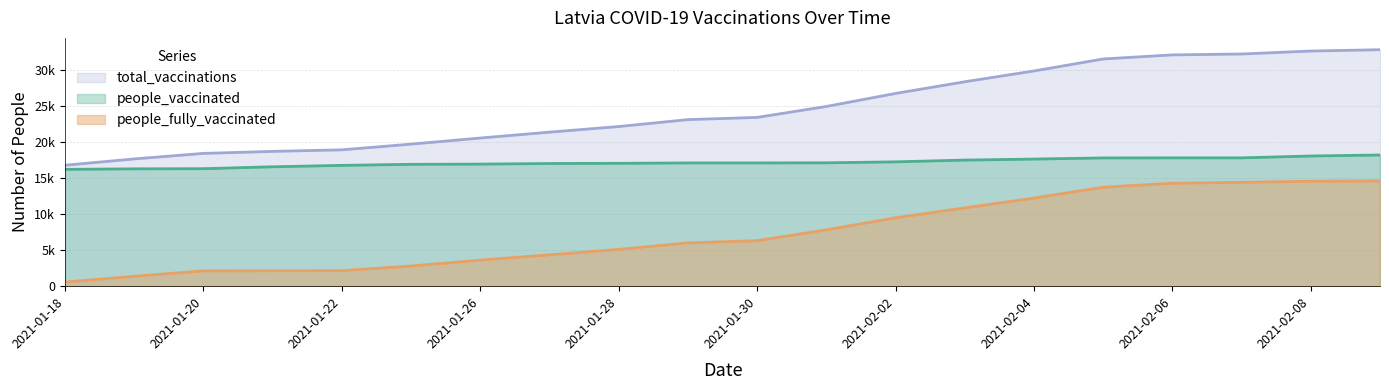

What is the spread (max minus min) of values at 2021-01-18?

16238